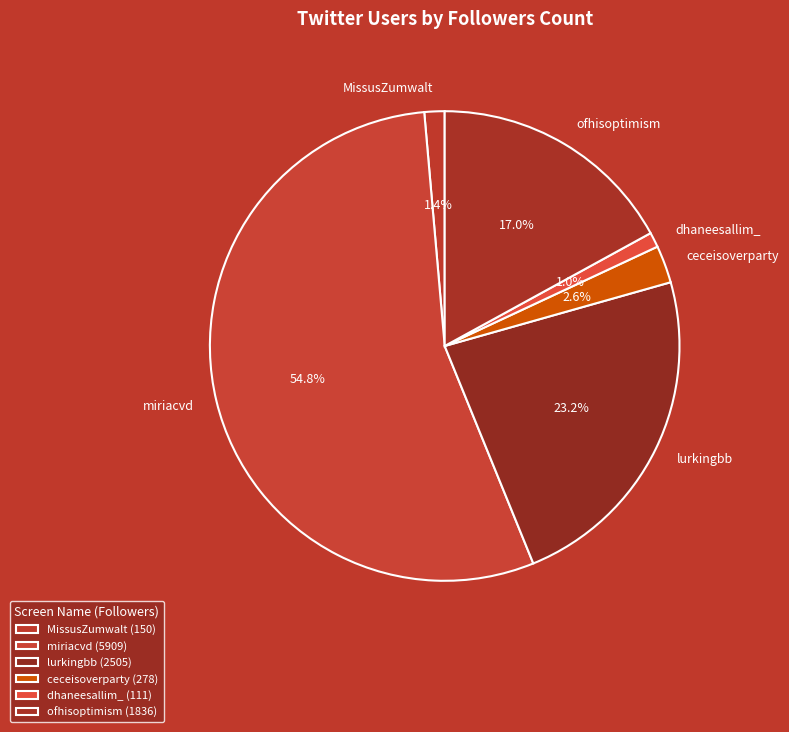

To the nearest percent, what is the average slice percentage?

17%